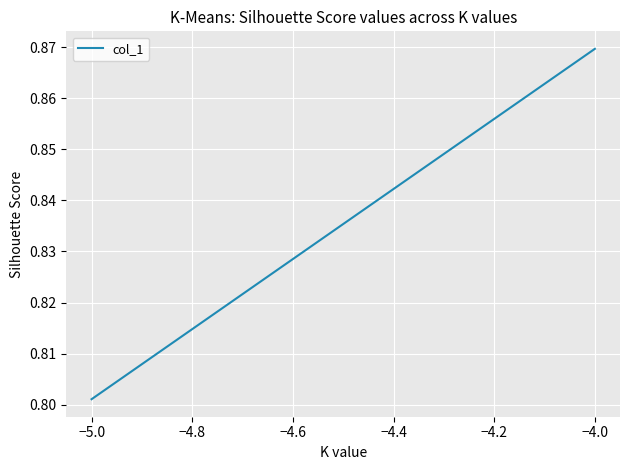

What is the value of the 2nd point from the left?

0.9